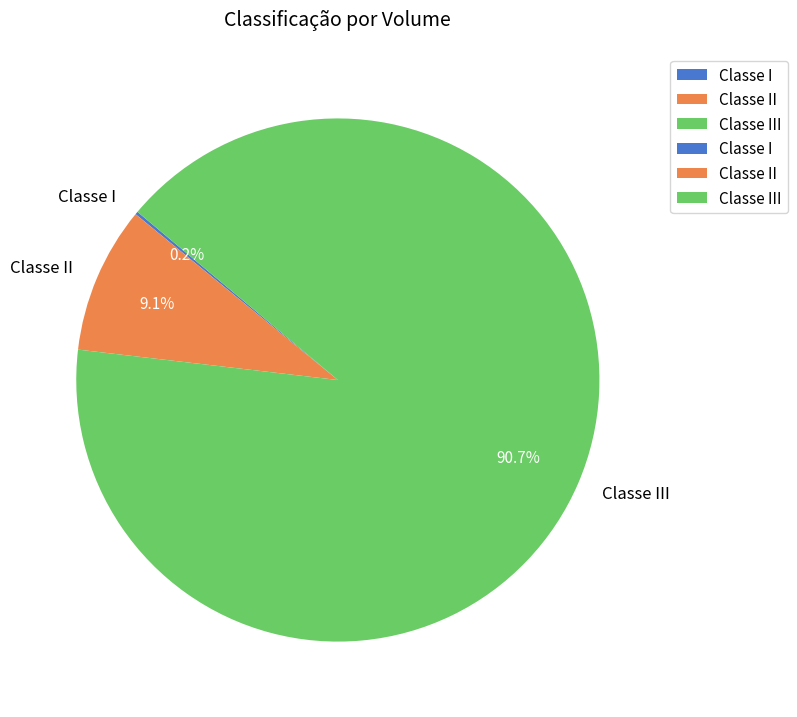

Is there a majority slice in this chart?

Yes